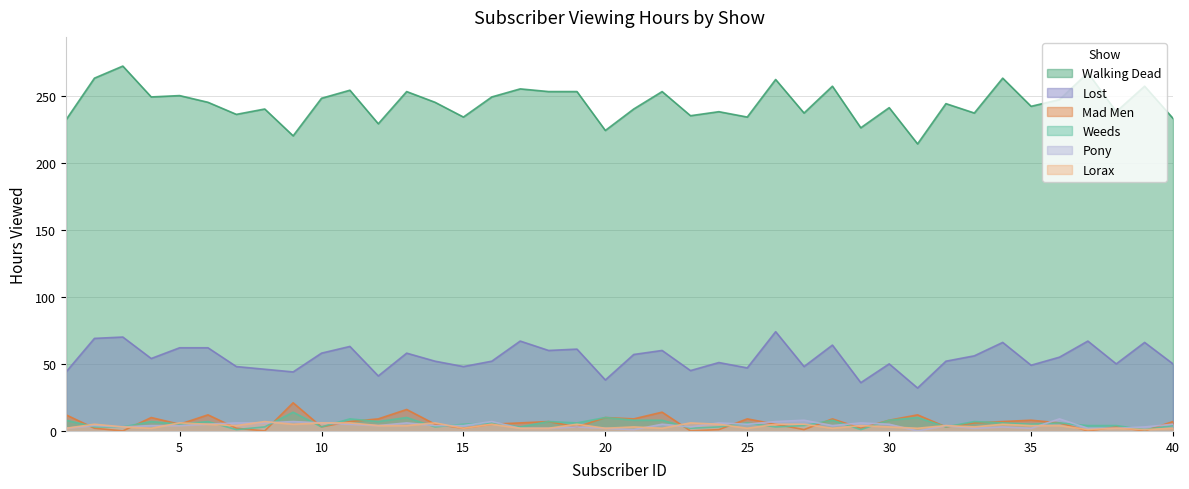

Reading left to right, what are all the values shown in this chart?

Walking Dead: 1=232	2=263	3=272	4=249	5=250	6=245	7=236	8=240	9=220	10=248	11=254	12=229	13=253	14=245	15=234	16=249	17=255	18=253	19=253	20=224	21=240	22=253	23=235	24=238	25=234	26=262	27=237	28=257	29=226	30=241	31=214	32=244	33=237	34=263	35=242	36=247	37=267	38=238	39=257	40=233
Lost: 1=44	2=69	3=70	4=54	5=62	6=62	7=48	8=46	9=44	10=58	11=63	12=41	13=58	14=52	15=48	16=52	17=67	18=60	19=61	20=38	21=57	22=60	23=45	24=51	25=47	26=74	27=48	28=64	29=36	30=50	31=32	32=52	33=56	34=66	35=49	36=55	37=67	38=50	39=66	40=50
Mad Men: 1=12	2=2	3=0	4=10	5=5	6=12	7=2	8=0	9=21	10=3	11=7	12=9	13=16	14=5	15=2	16=5	17=6	18=7	19=3	20=10	21=9	22=14	23=0	24=1	25=9	26=5	27=1	28=9	29=2	30=8	31=12	32=3	33=6	34=7	35=8	36=6	37=0	38=3	39=0	40=7
Weeds: 1=8	2=3	3=3	4=7	5=5	6=7	7=1	8=3	9=14	10=3	11=9	12=7	13=10	14=3	15=5	16=6	17=3	18=7	19=6	20=10	21=8	22=8	23=2	24=3	25=6	26=3	27=4	28=8	29=1	30=8	31=10	32=3	33=7	34=6	35=5	36=6	37=4	38=4	39=1	40=4
Pony: 1=2	2=4	3=3	4=4	5=4	6=5	7=6	8=6	9=7	10=6	11=5	12=4	13=6	14=4	15=4	16=7	17=2	18=2	19=3	20=2	21=1	22=5	23=3	24=6	25=5	26=7	27=8	28=4	29=6	30=5	31=0	32=4	33=2	34=3	35=2	36=9	37=2	38=2	39=3	40=5
Lorax: 1=2	2=5	3=3	4=2	5=6	6=5	7=4	8=7	9=5	10=6	11=6	12=4	13=4	14=6	15=2	16=5	17=2	18=2	19=5	20=2	21=3	22=2	23=6	24=5	25=2	26=5	27=5	28=2	29=4	30=3	31=2	32=4	33=3	34=5	35=4	36=4	37=1	38=2	39=1	40=2